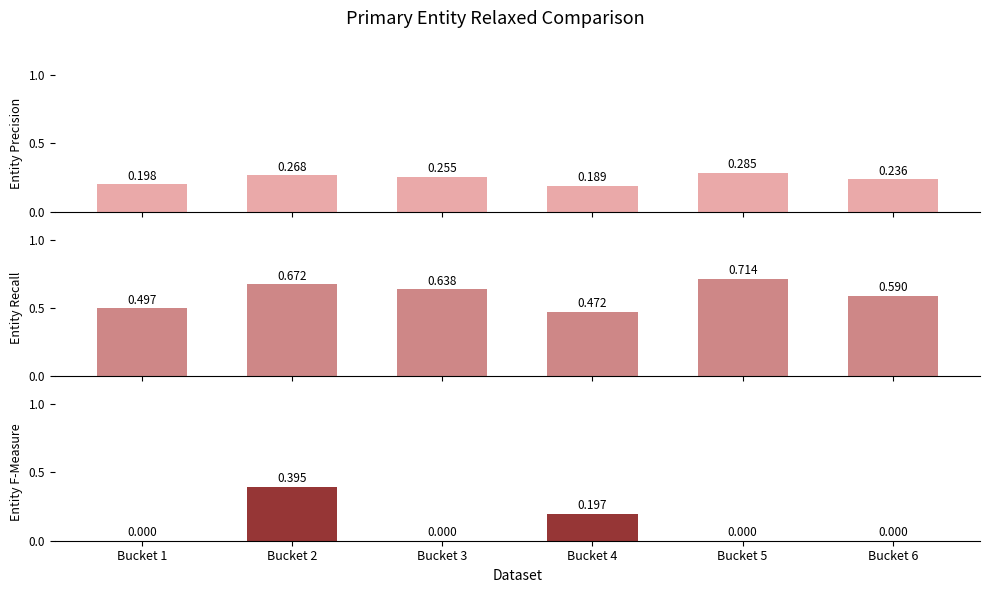

Which series has the widest spread of values?

P-DA-B